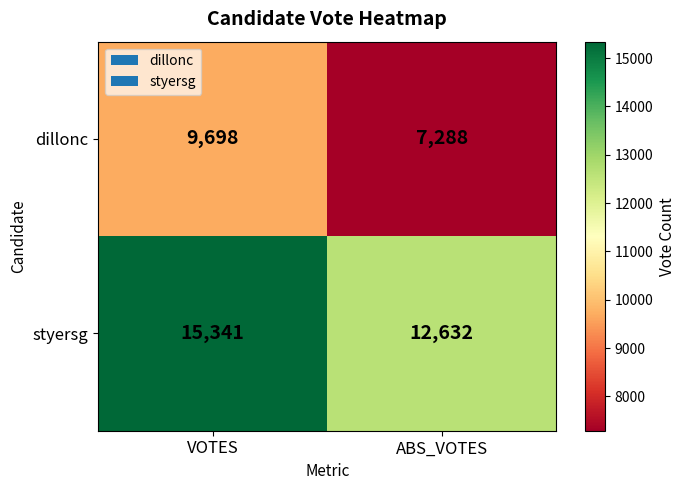

At which label is styersg closest to 13986?

ABS_VOTES